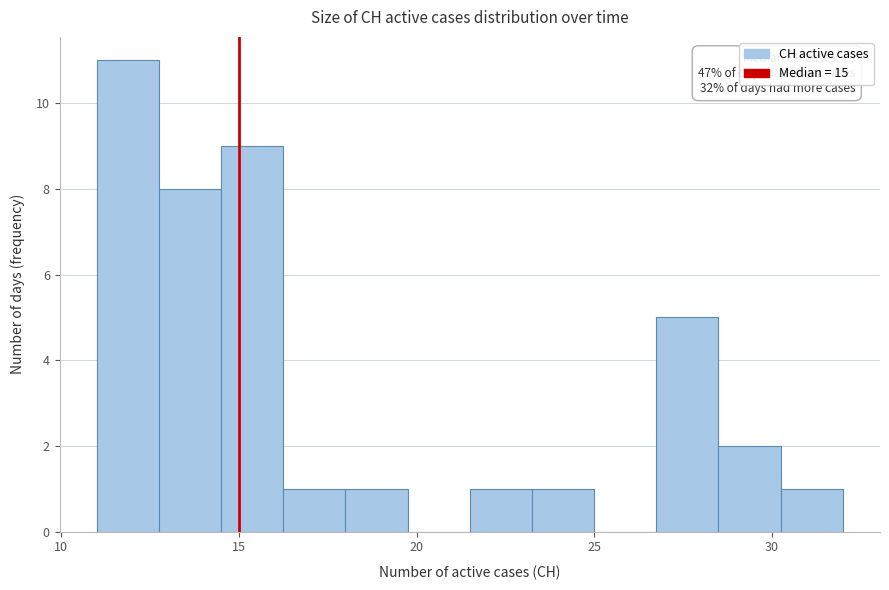

Around what value on the x-axis is the tallest bar? Give the approximate position of its centre, as read against the axis.

12.0